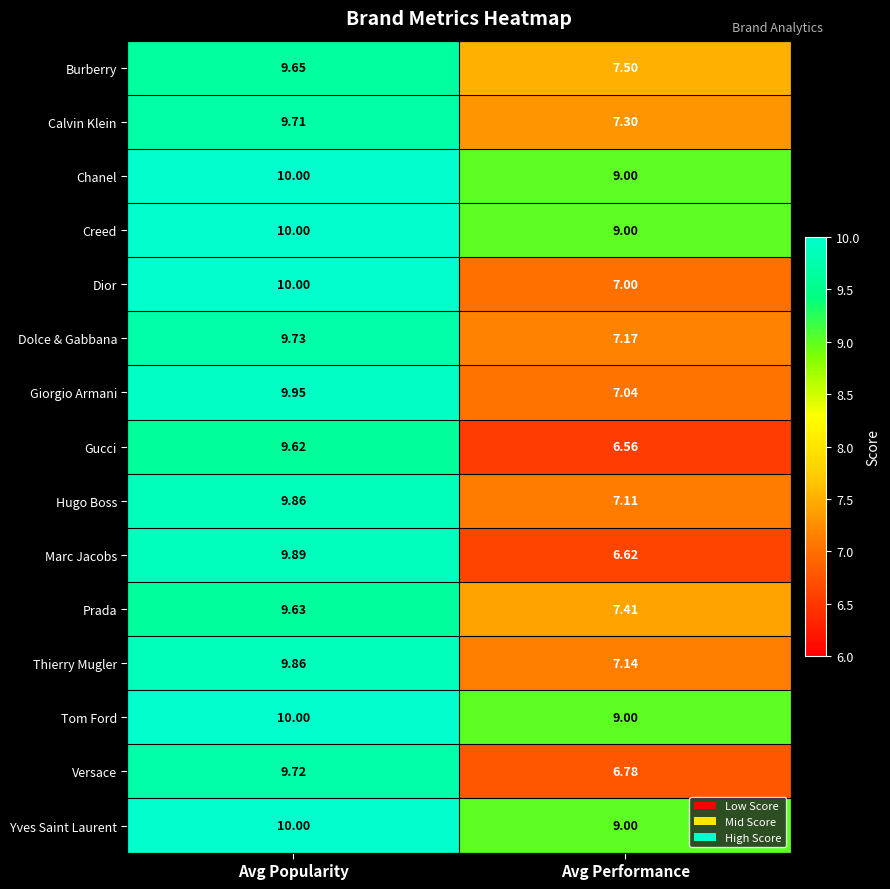

Where is Giorgio Armani nearest to the value 8?

Avg Performance